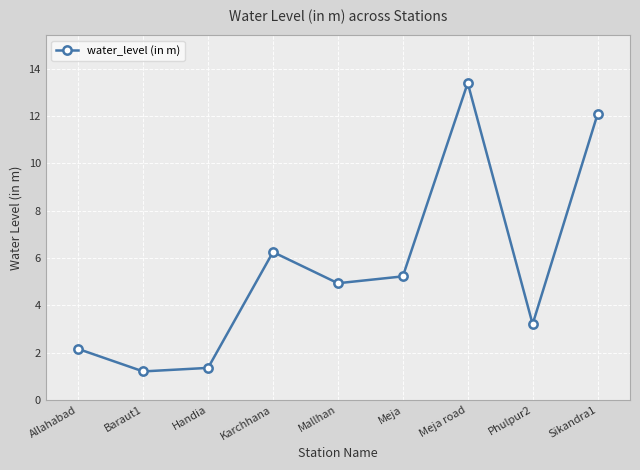

Between Phulpur2 and Baraut1, which is larger?

Phulpur2